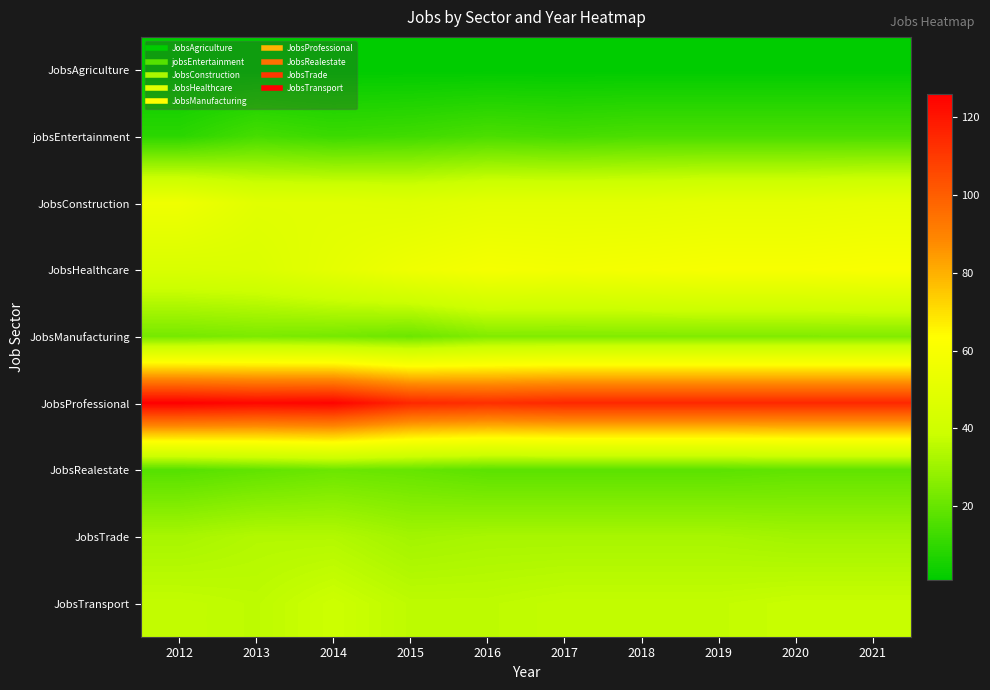

What is the minimum value shown in the chart?

1